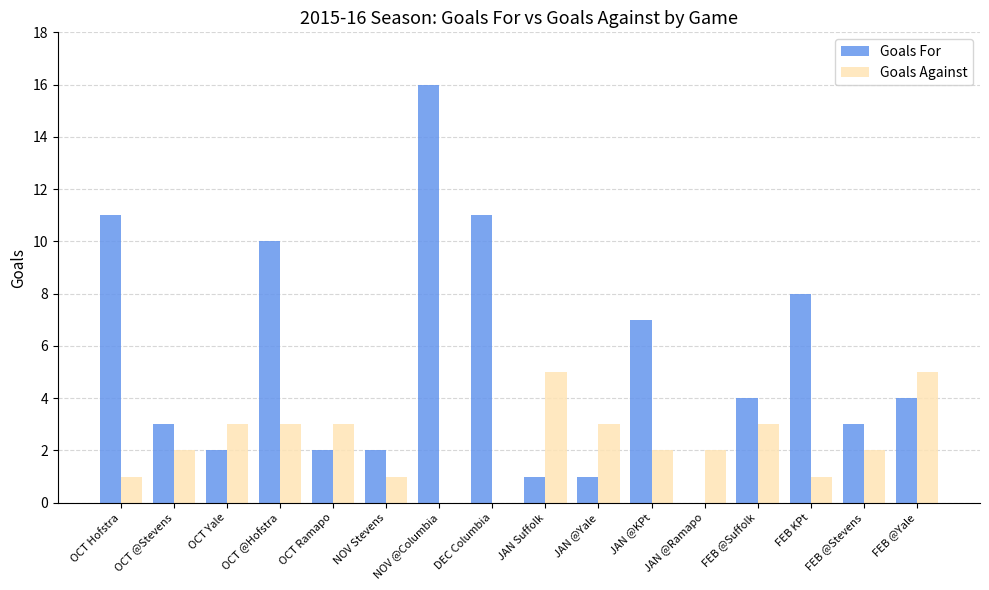

Which series has the largest total across all categories?

Goals For